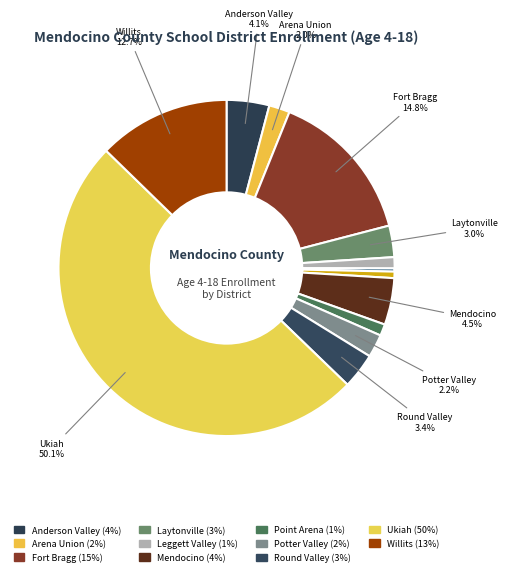

How many slices are in this pie chart?

13